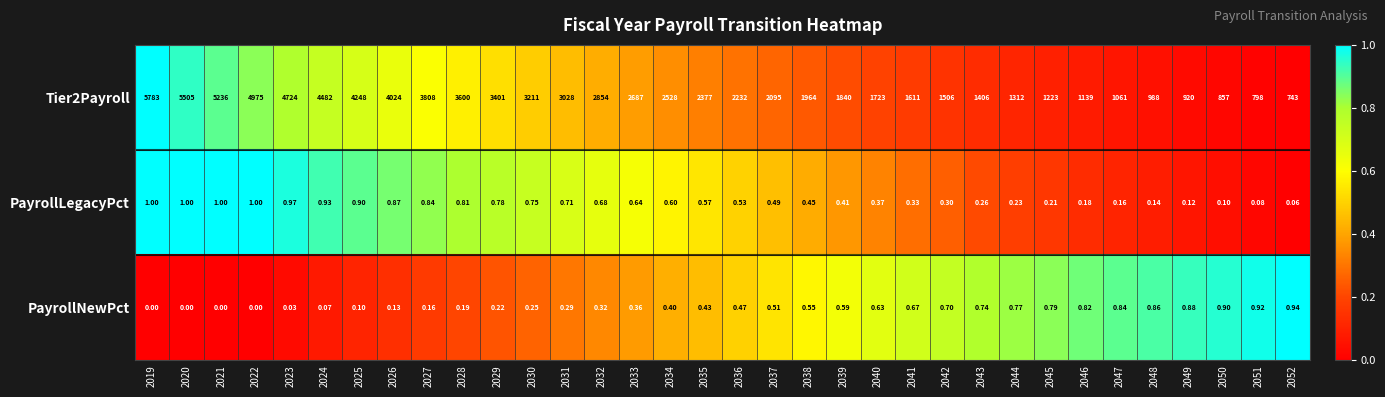

What is the difference between the highest and lowest values at 2025?

4247.9